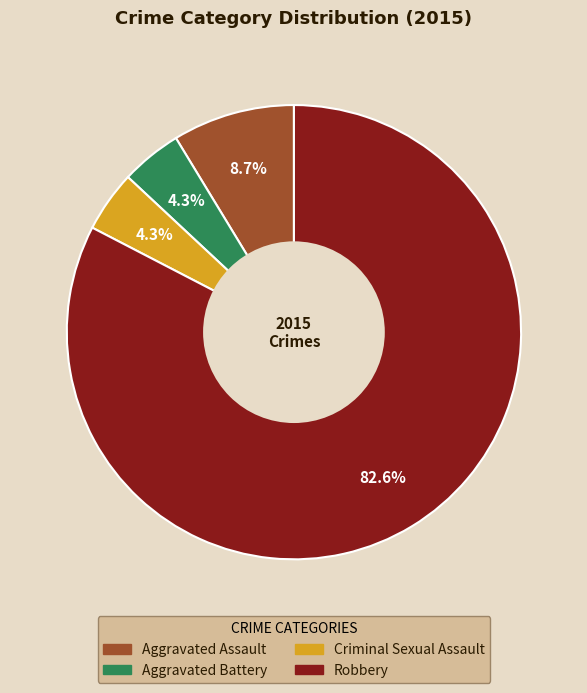

Is there any slice that represents more than half of the pie?

Yes